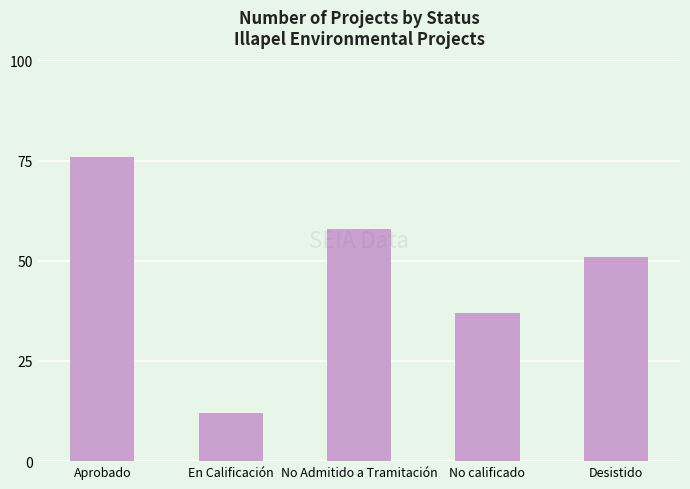

Reading left to right, list all the values displayed in this chart.

76	12	58	37	51